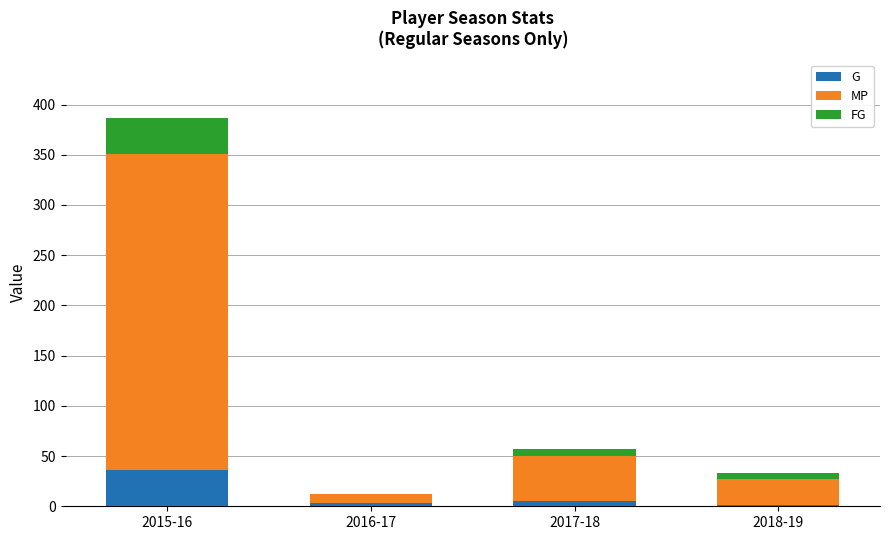

At which label does G reach its peak?

2015-16